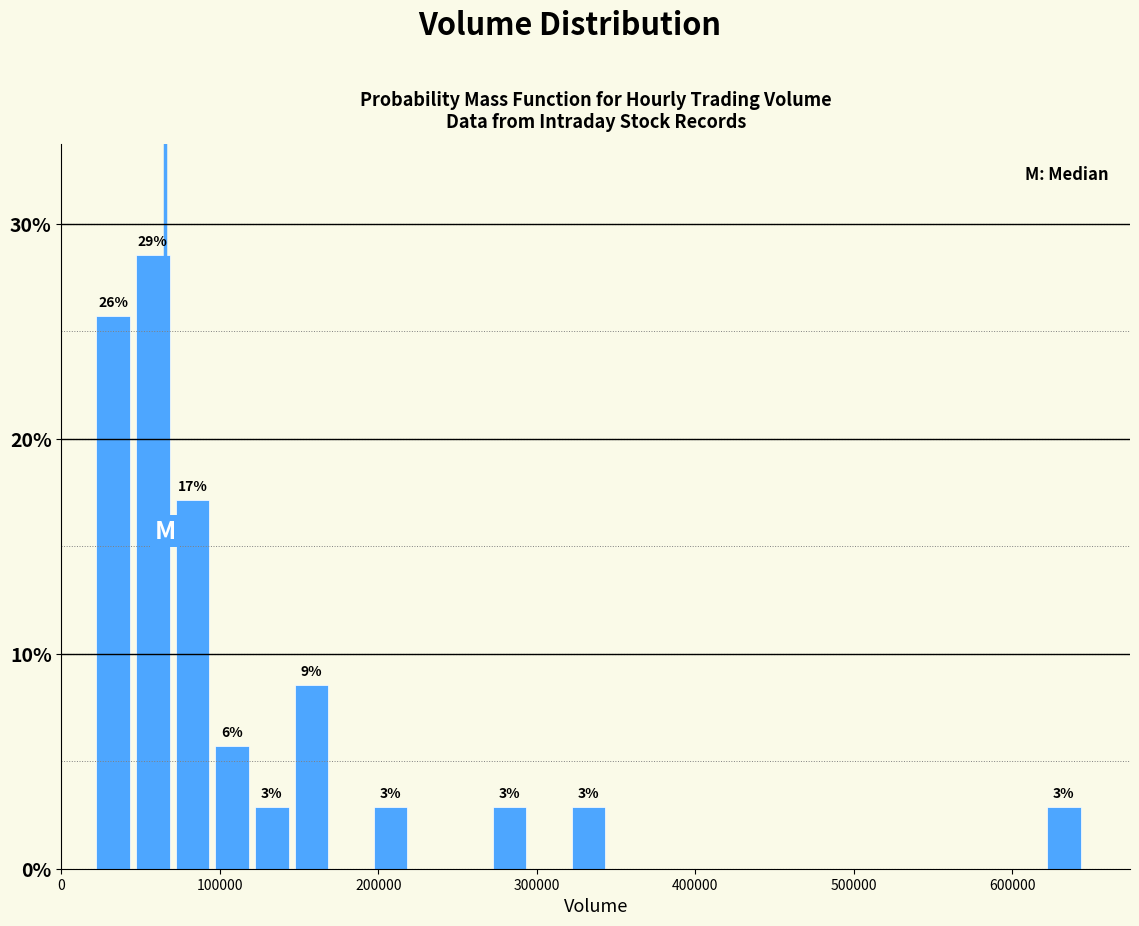

Read against the x-axis, roughly where is the centre of the tallest bar?

60000